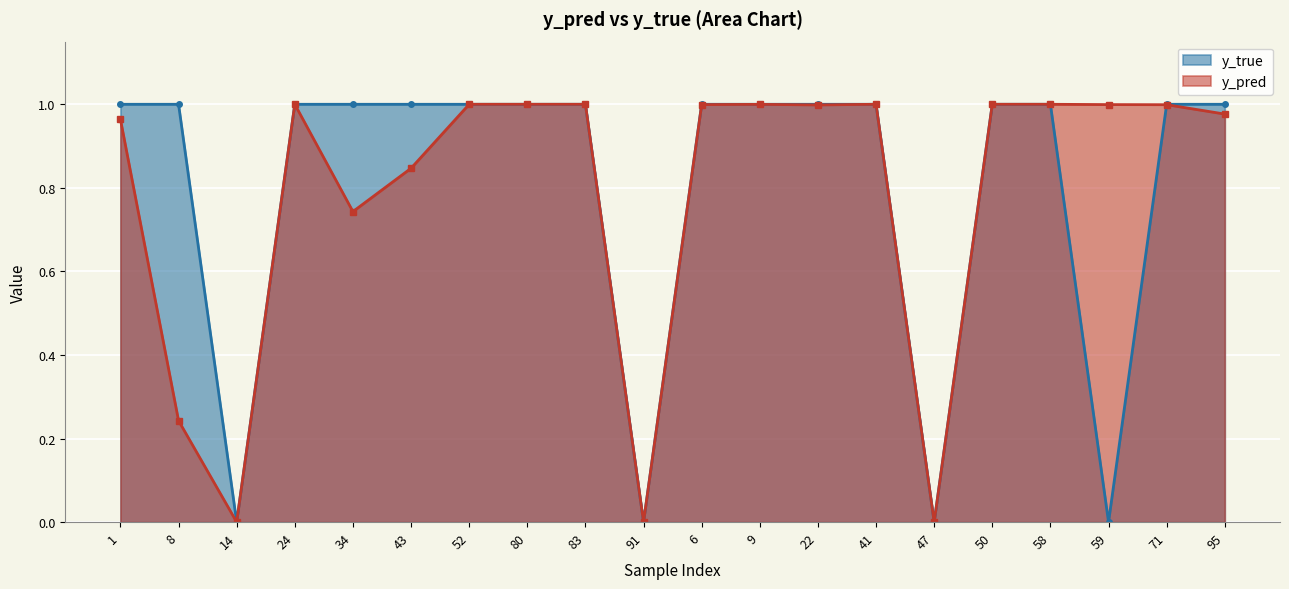

Between which two adjacent categories do y_true and y_pred first intersect?

8 and 14